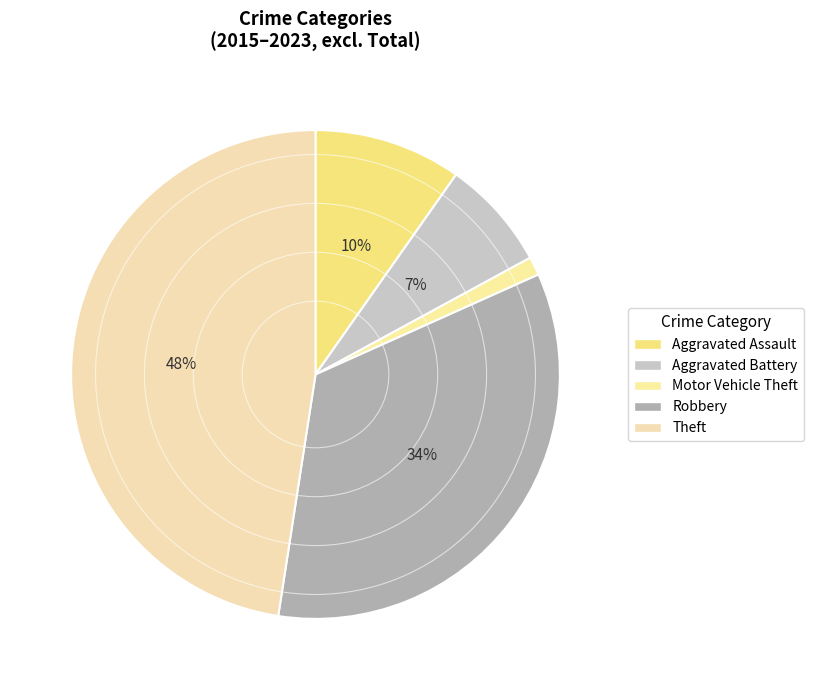

Count the number of slices in the pie.

5